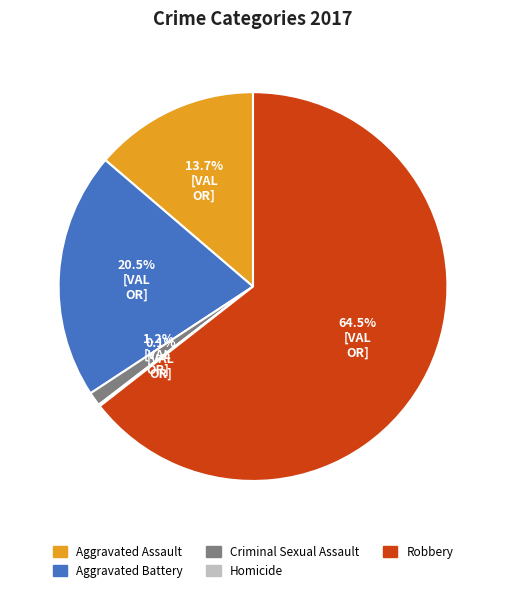

Which category has the biggest portion of the pie?

Robbery